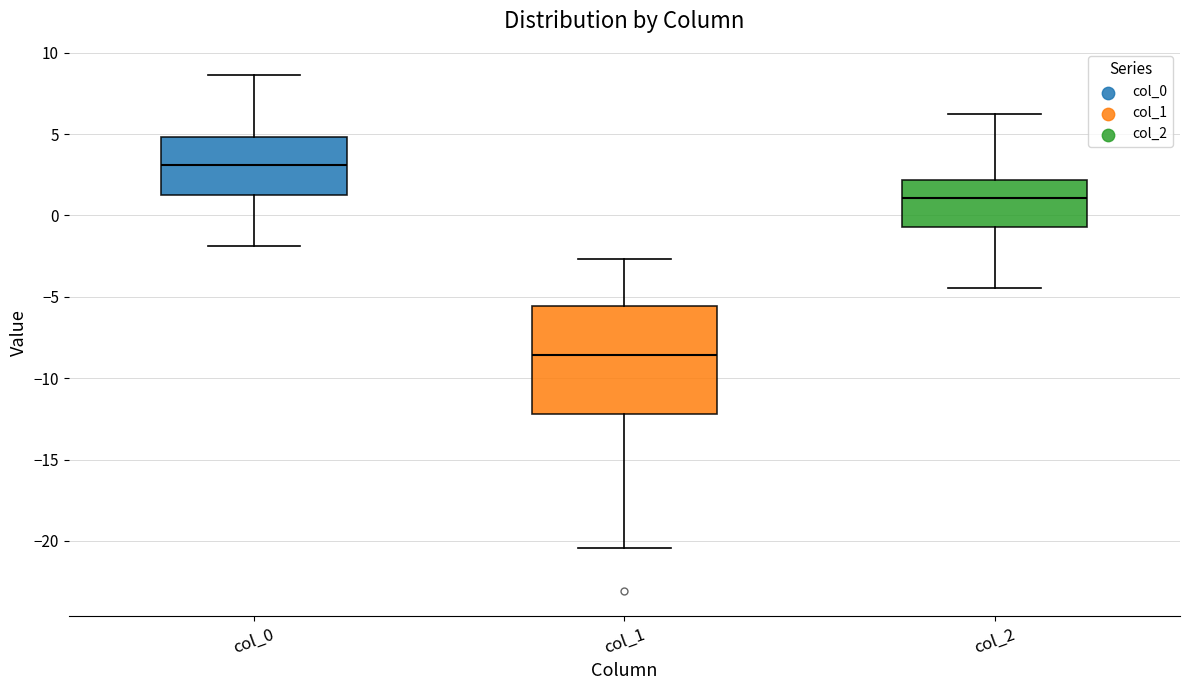

Which box is the tallest, from its lower edge to its upper edge?

col_1